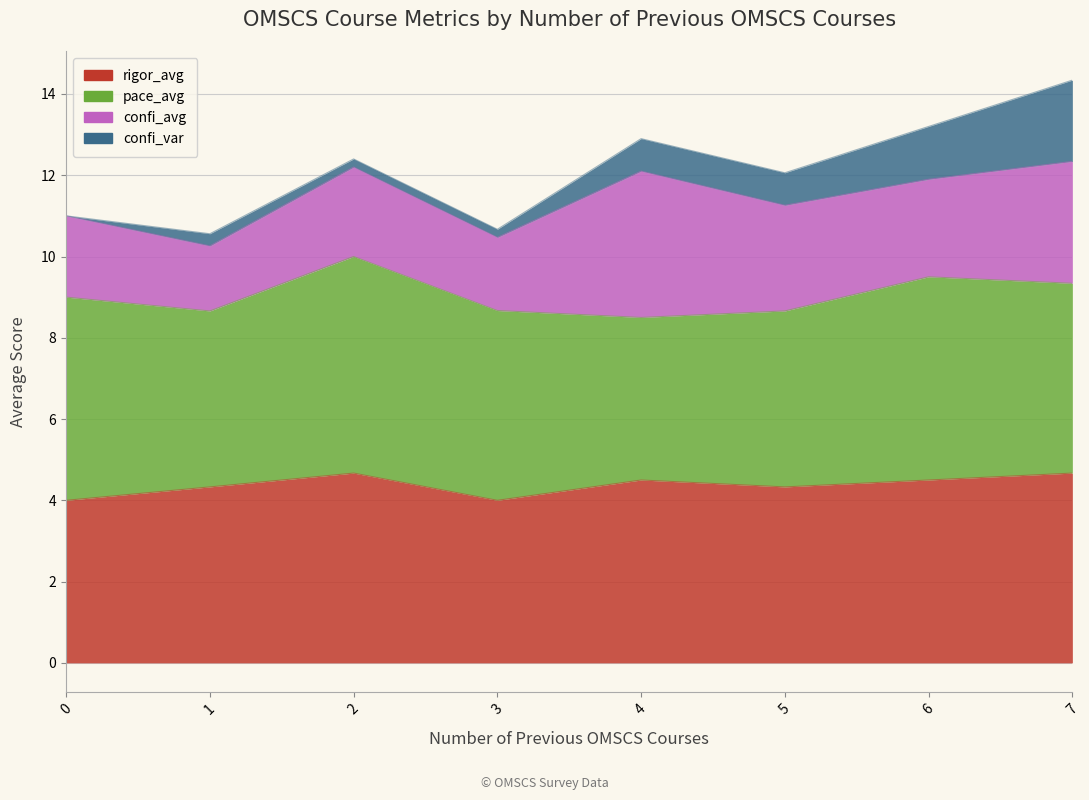

Is it true that pace_avg equals 5.8 at 5?

False